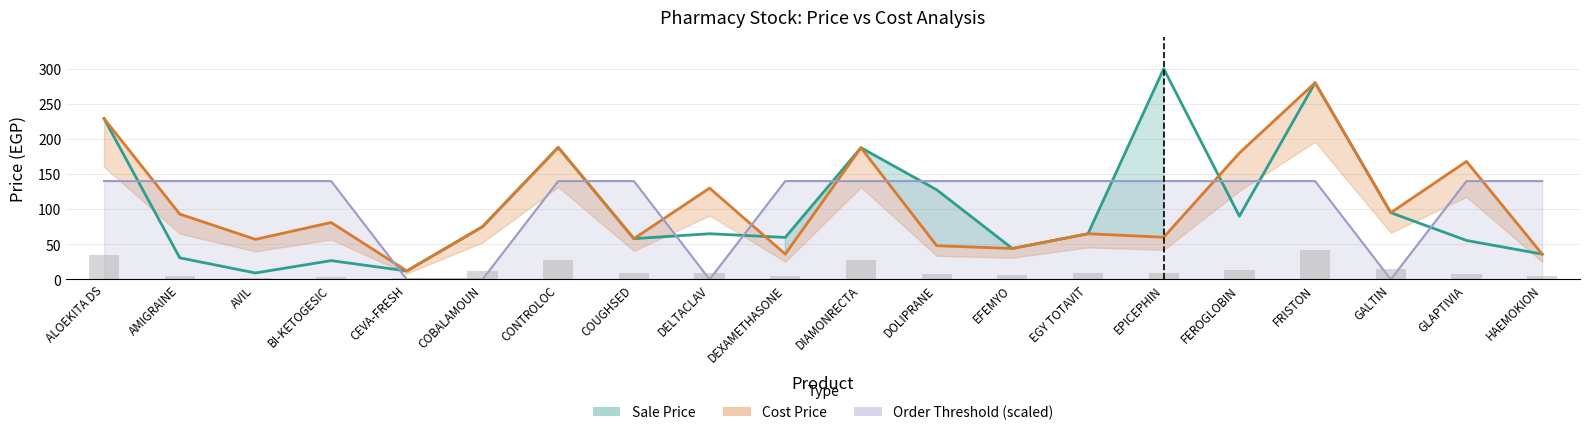

What are all the series names shown in the legend?

Sale Price, Cost Price, Order Threshold